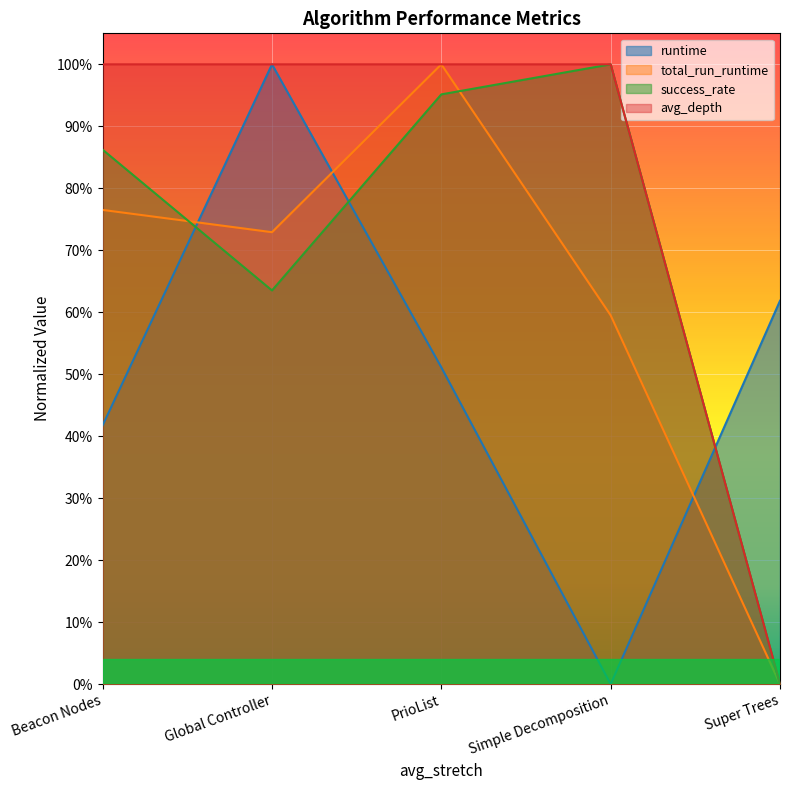

Is it true that runtime equals 0.0 at Simple Decomposition?

True